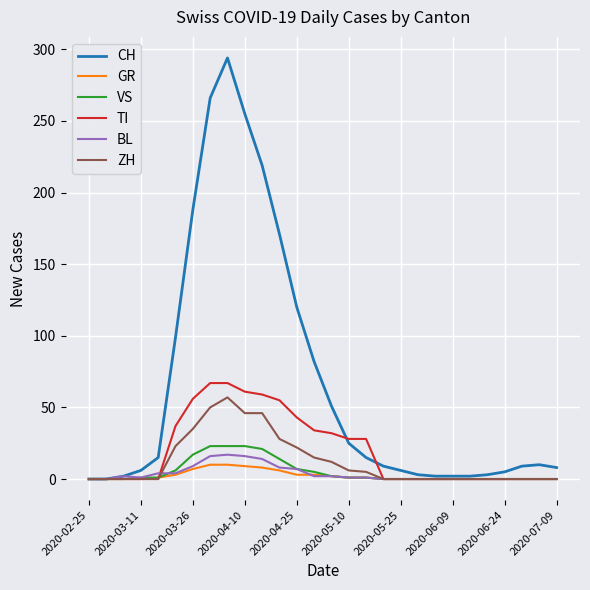

The ZH series shows 24 at 2020-06-24. True or false?

False